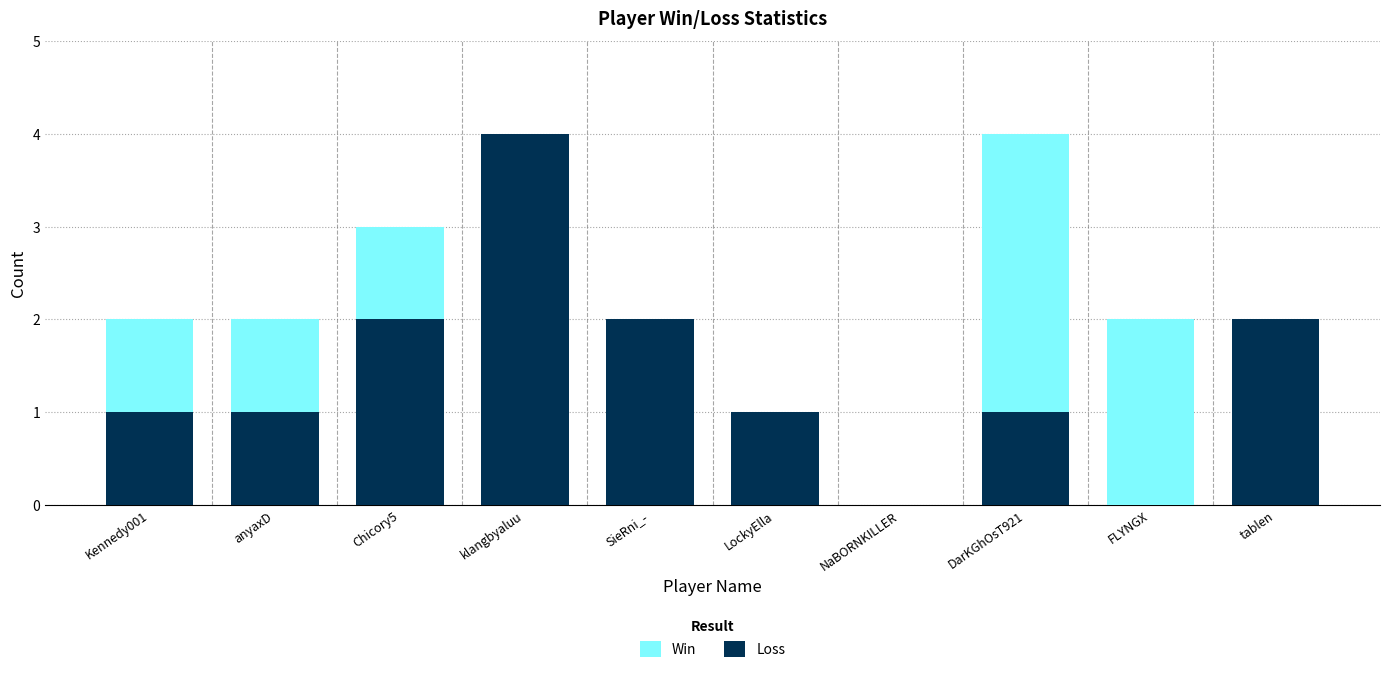

What is the label of the 1st bar from the right?

tablen